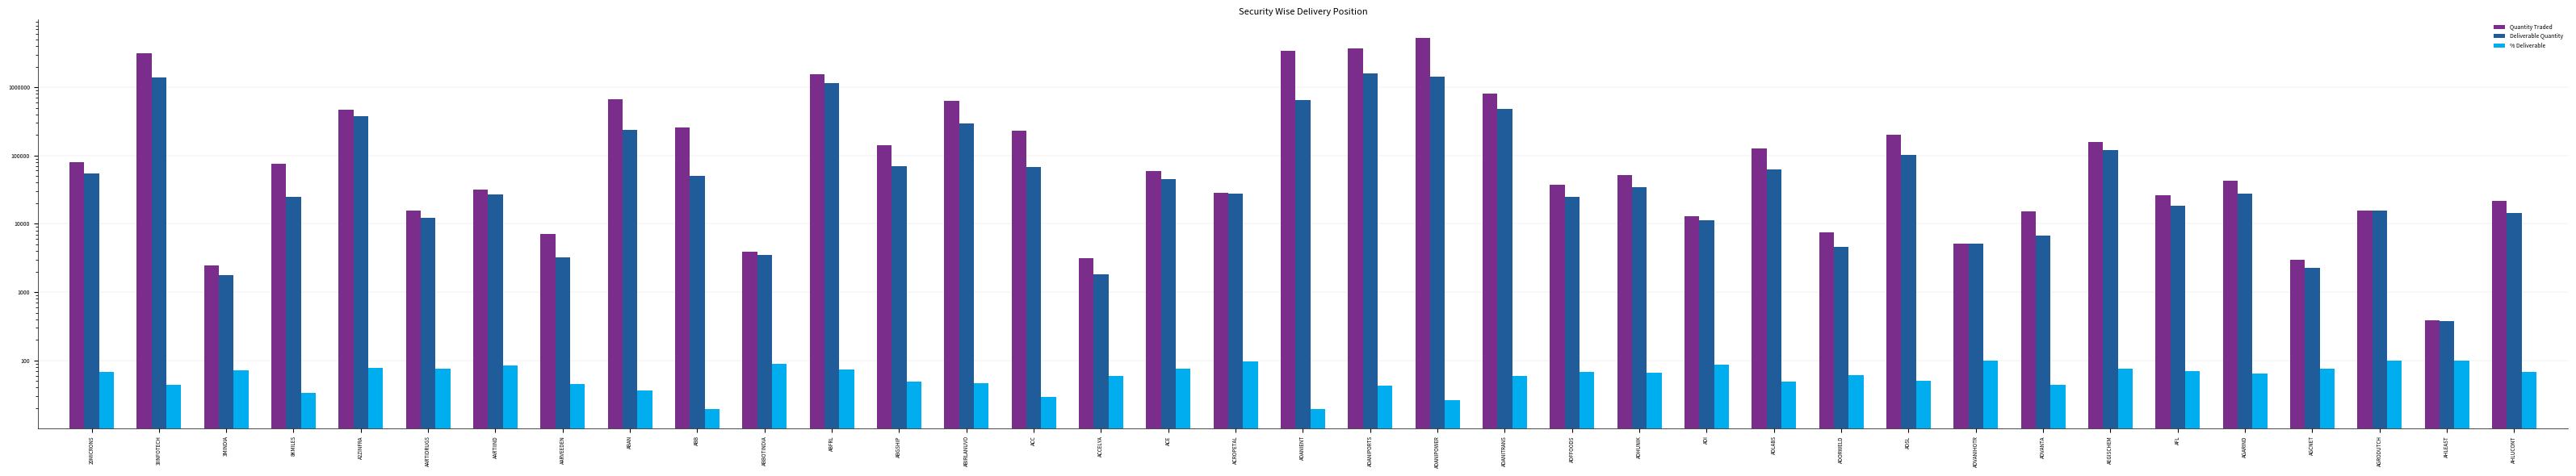

What is the label of the 17th bar from the right?

ADANIPOWER